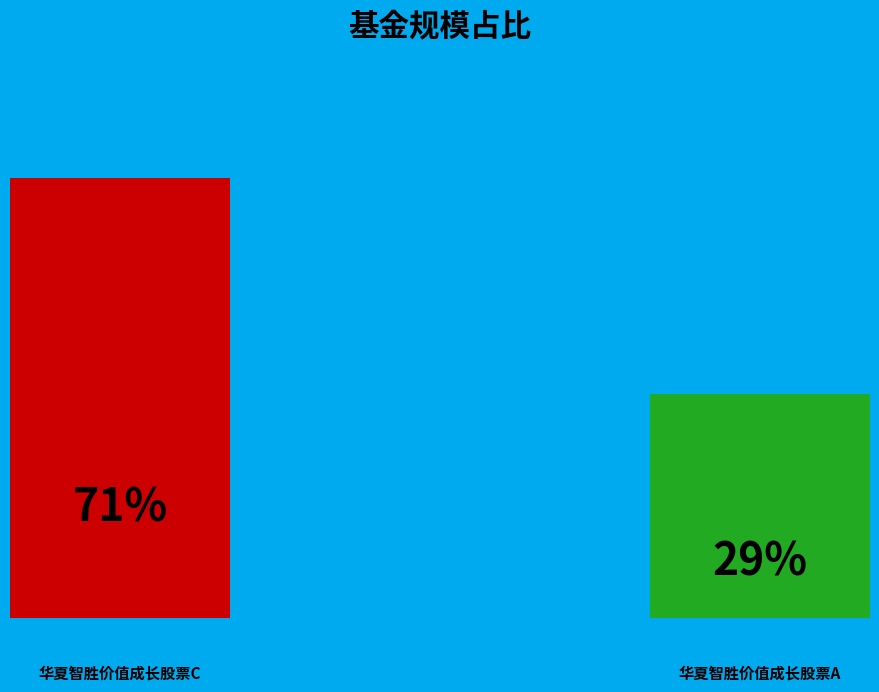

True or false: 华夏智胜价值成长股票C accounts for 65% of the total.

False